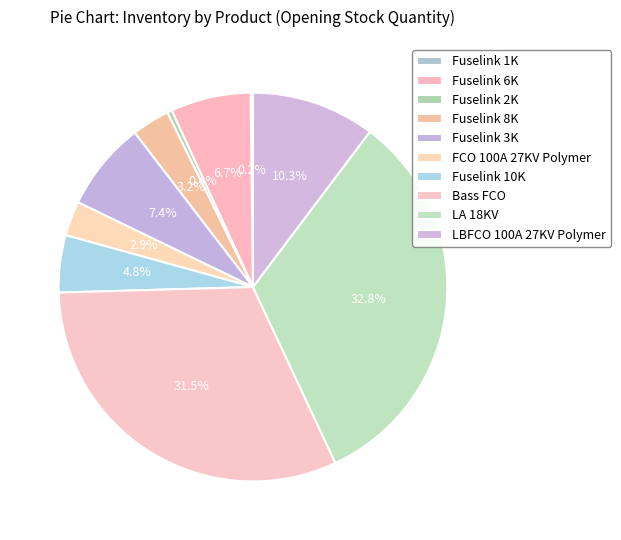

The FCO 100A 27KV Polymer slice represents 1% of the pie. True or false?

False